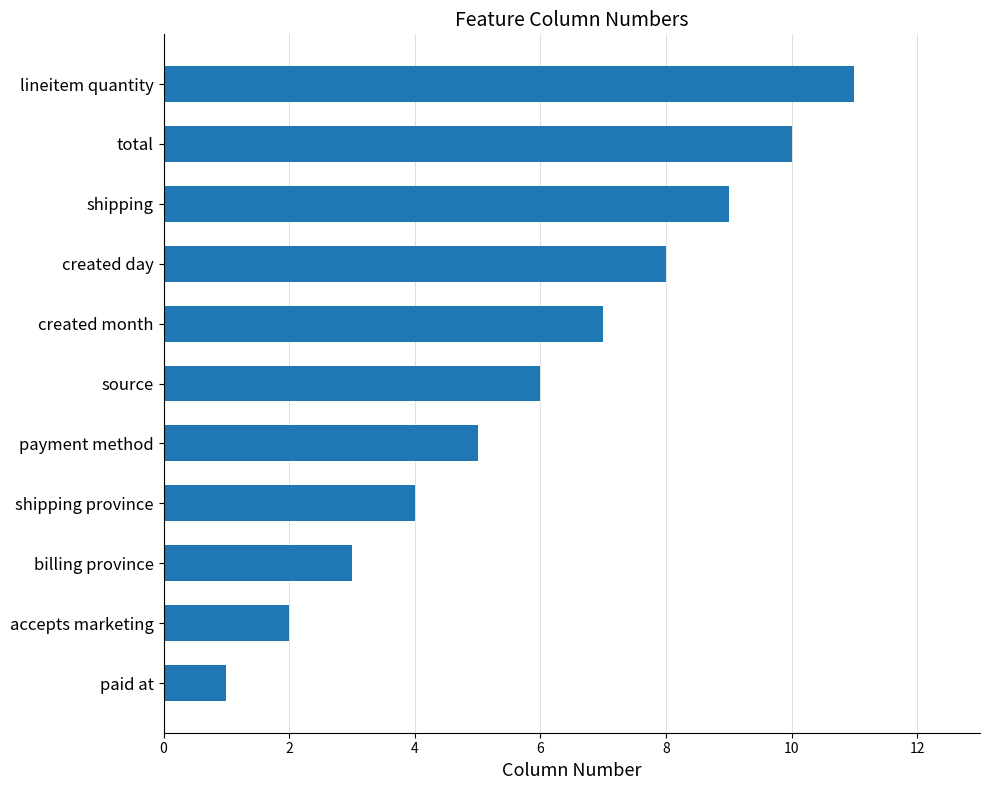

List the labels in order of value, largest first.

lineitem quantity, total, shipping, created day, created month, source, payment method, shipping province, billing province, accepts marketing, paid at